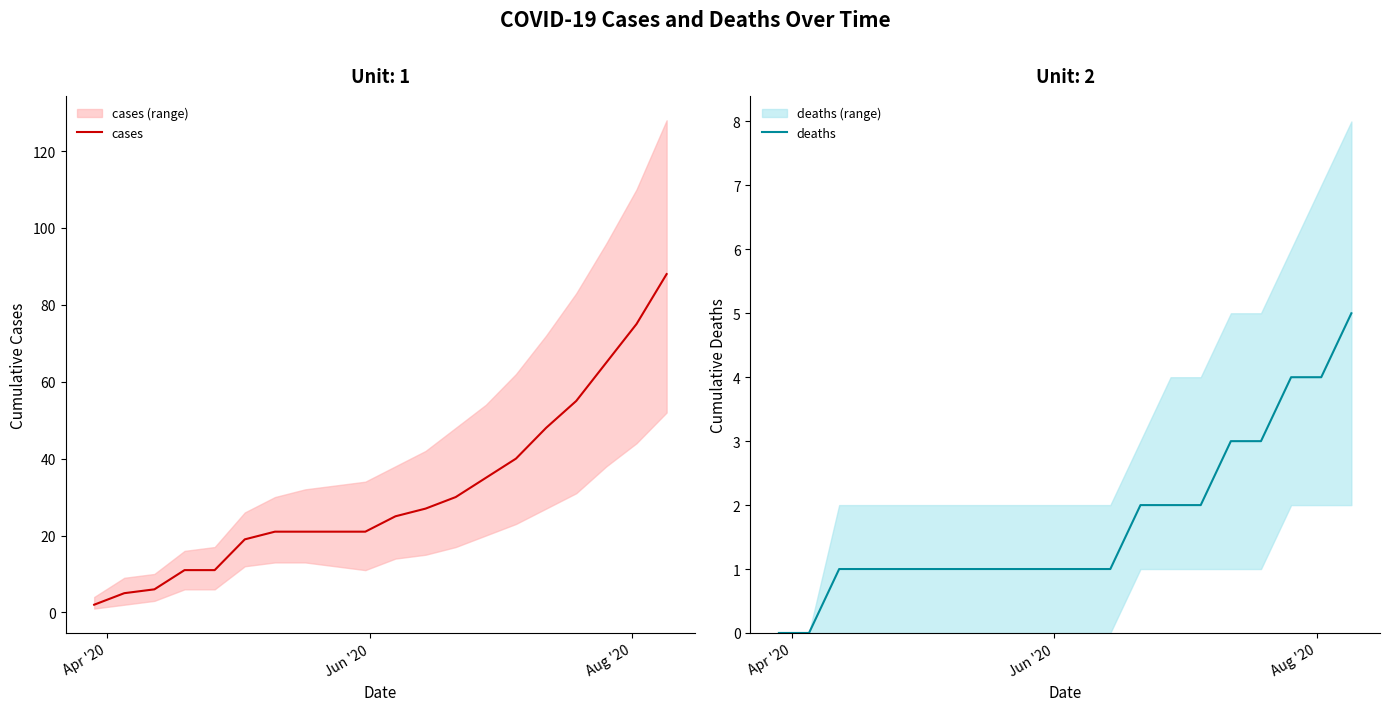

What is the maximum value for cases?

88